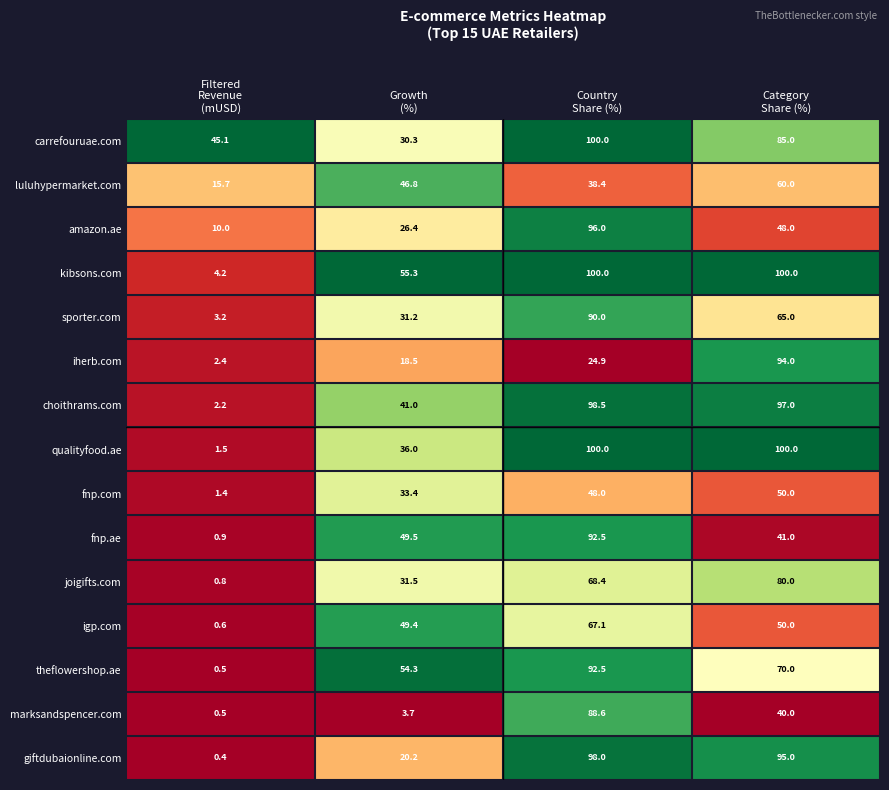

At Growth
(%), list the series in order from largest to smallest.

kibsons.com, theflowershop.ae, fnp.ae, igp.com, luluhypermarket.com, choithrams.com, qualityfood.ae, fnp.com, joigifts.com, sporter.com, carrefouruae.com, amazon.ae, giftdubaionline.com, iherb.com, marksandspencer.com